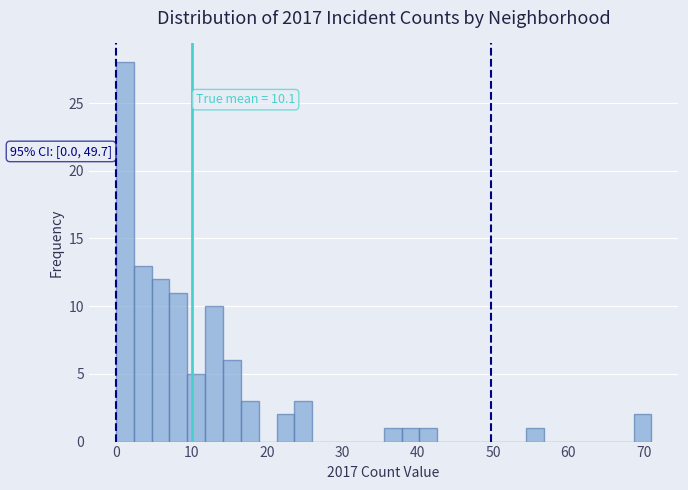

Around what value on the x-axis is the tallest bar? Give the approximate position of its centre, as read against the axis.

1